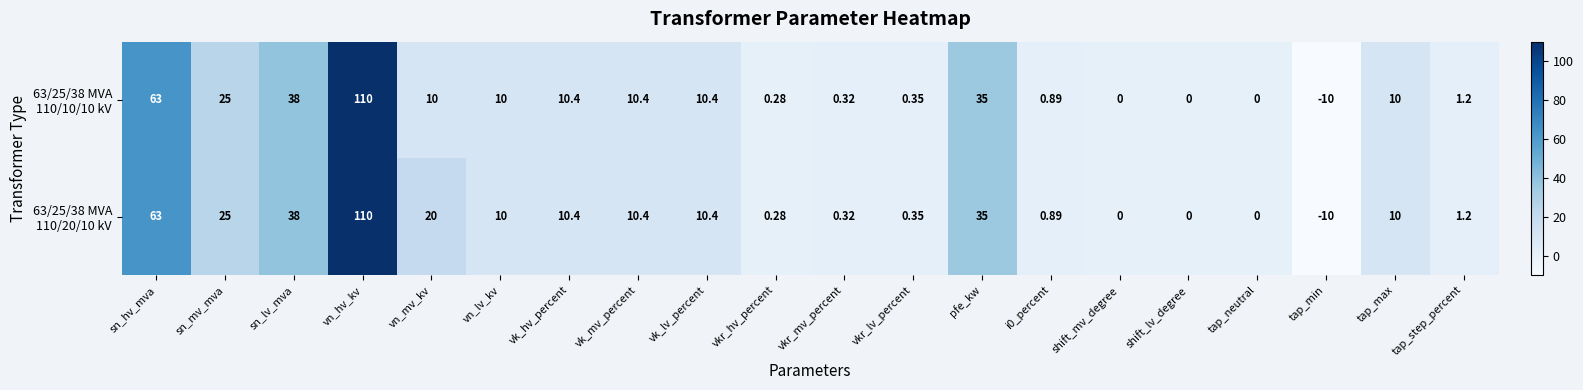

Which category has the lowest value across all series?

tap_min